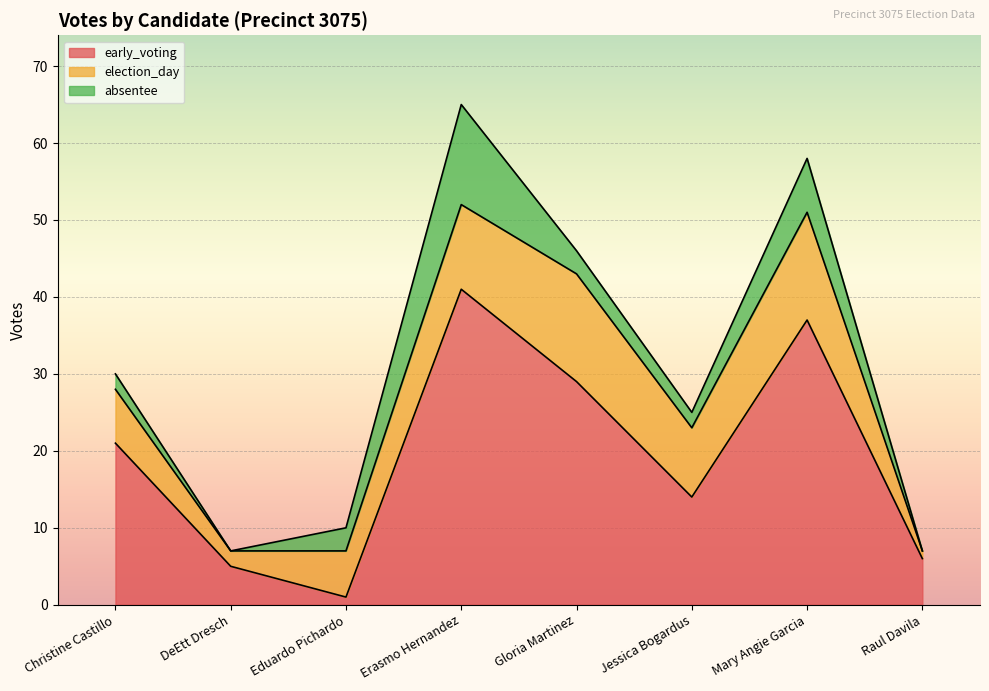

What position from the left is Raul Davila?

8